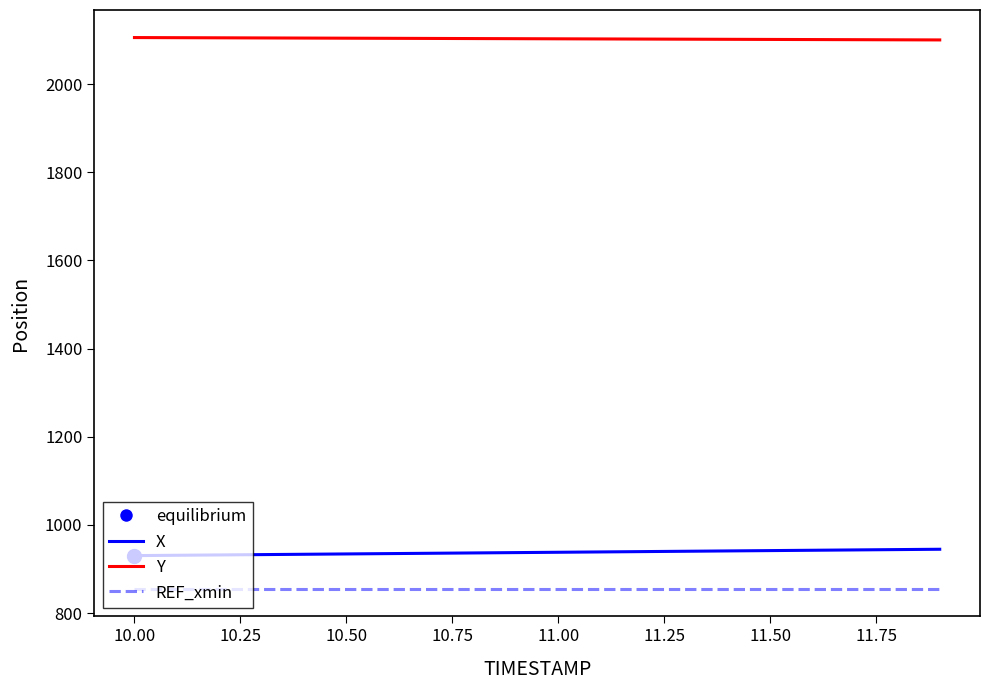

What is the sum of all X values?

18750.5